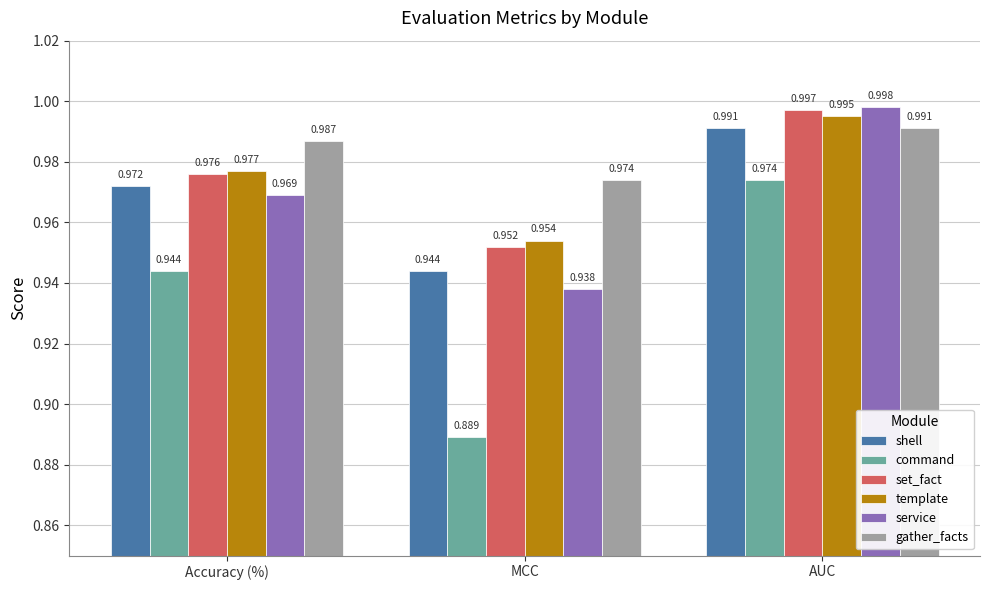

Which series has the largest range (max minus min)?

command